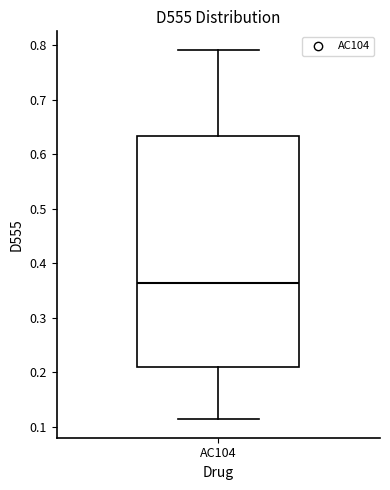

Where is the upper edge of the box for AC104 on the y-axis? The values are not printed on the chart, so give them approximately, as read against the axis.

0.63